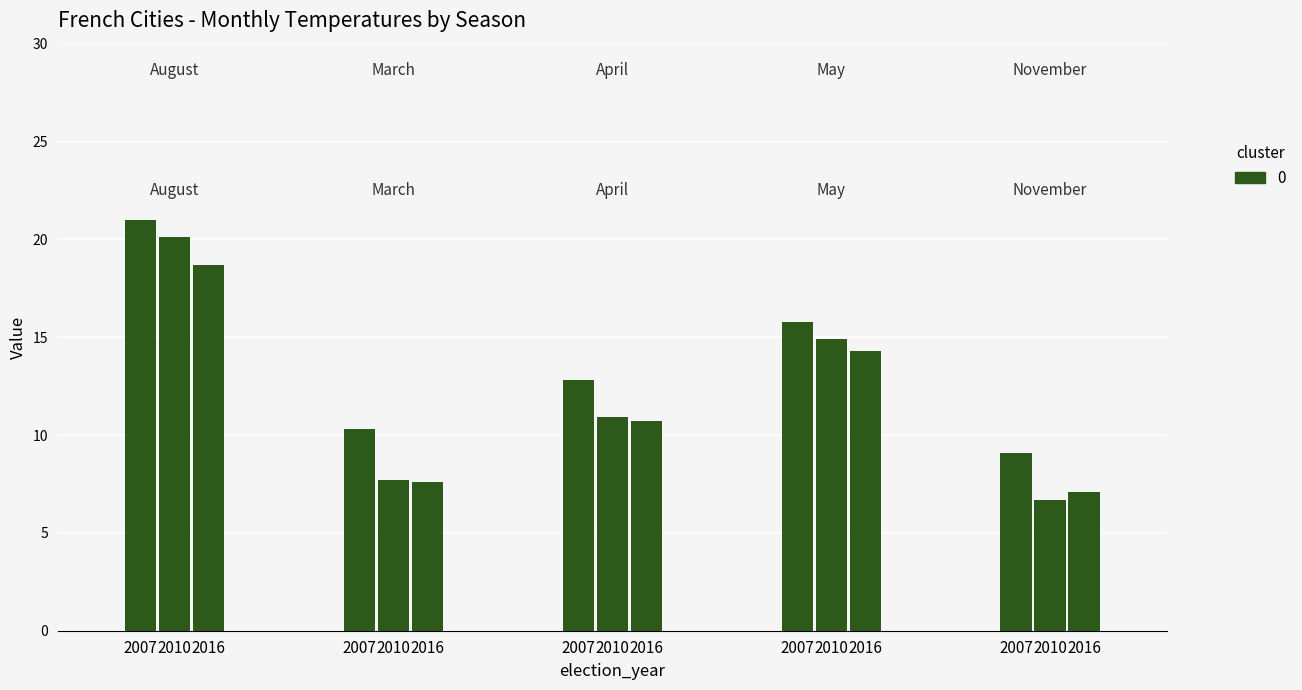

Are the bars grouped side by side (vs. stacked)?

Yes